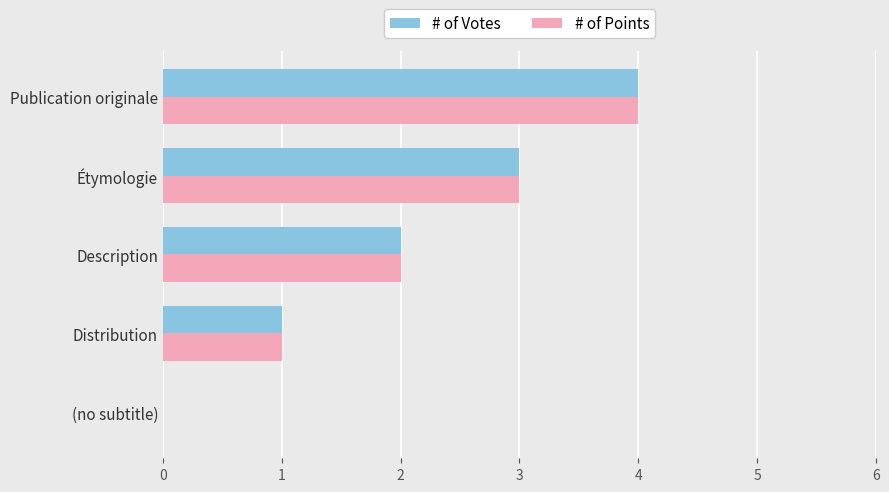

What is the maximum value shown in the chart?

4